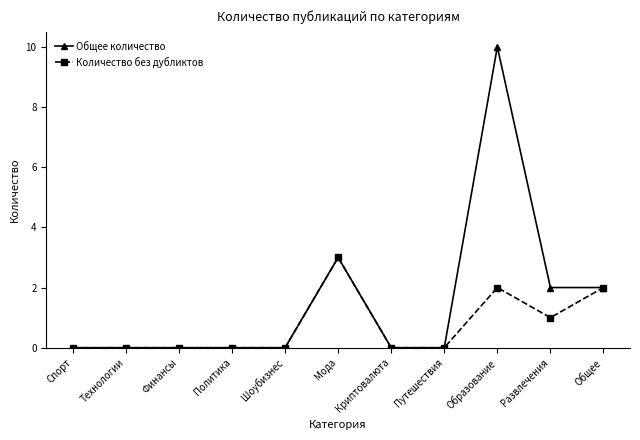

Rank the series by their maximum value, from highest to lowest.

Общее количество, Количество без дубликтов